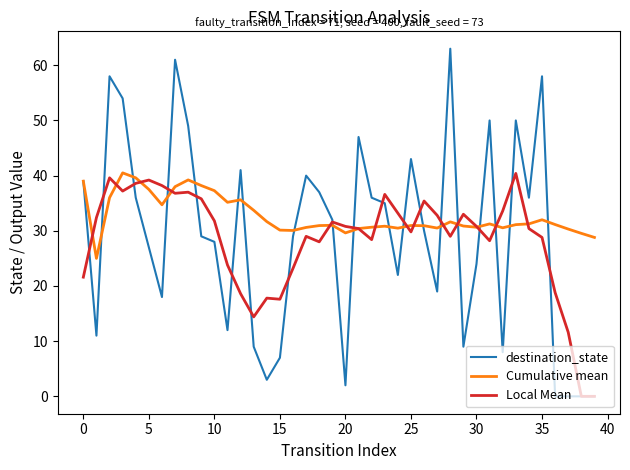

At how many categories does at least one series exceed 11?

40